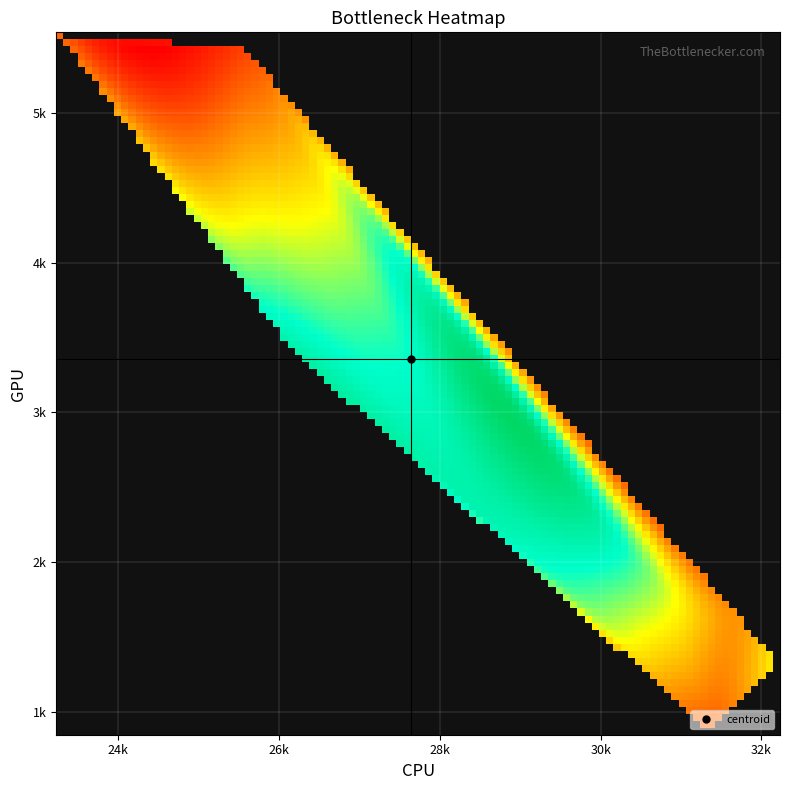

Which has a higher value, 8 or 5?

8